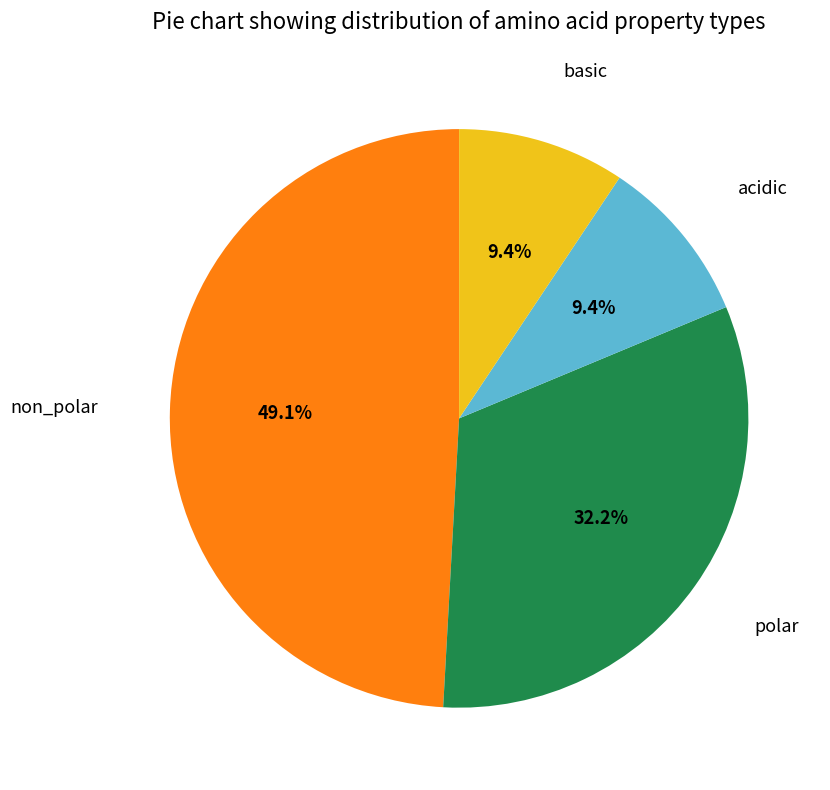

Is there a majority slice in this chart?

No